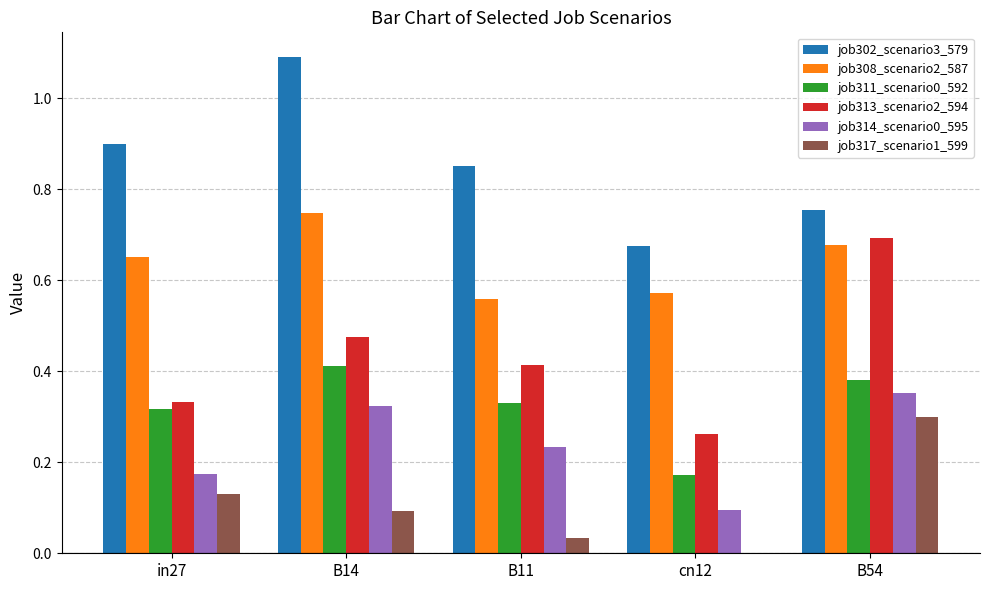

True or false: job313_scenario2_594 has a value of 0.5 at in27.

False